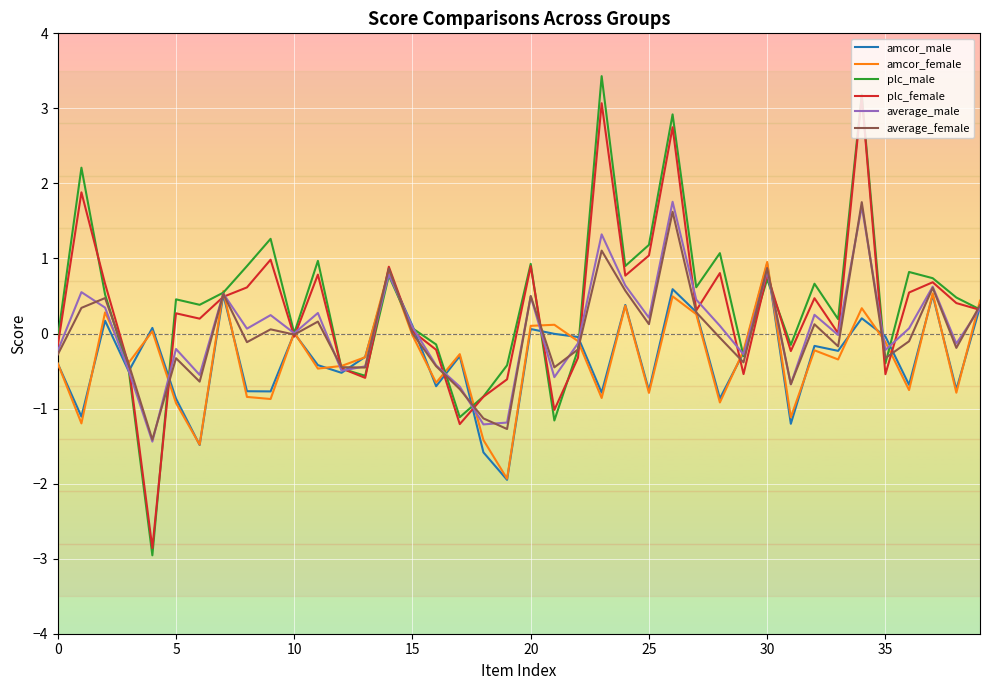

What is the smallest value displayed?

-3.0